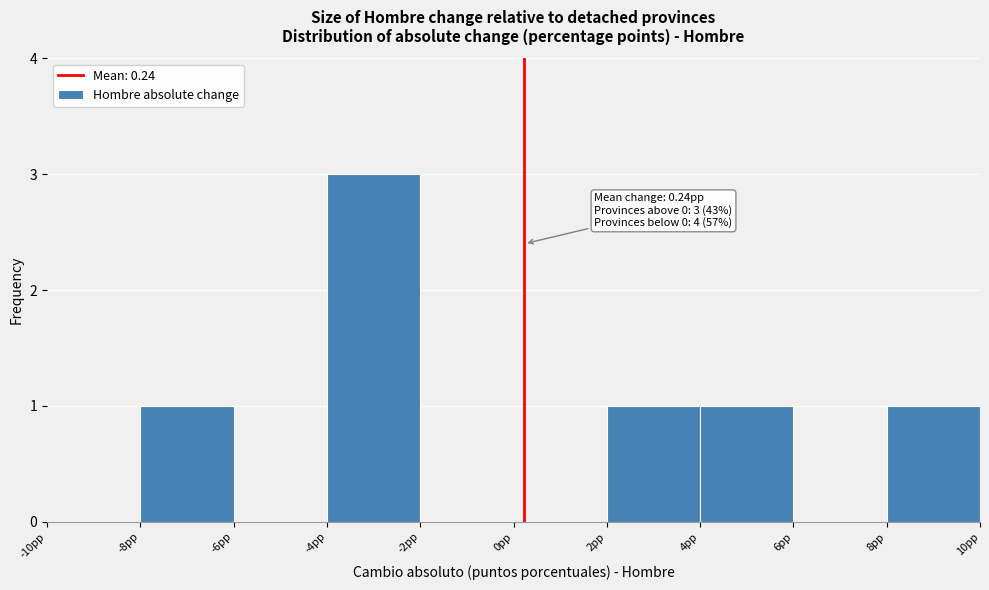

Which range on the x-axis has the tallest bar?

-4 to -2